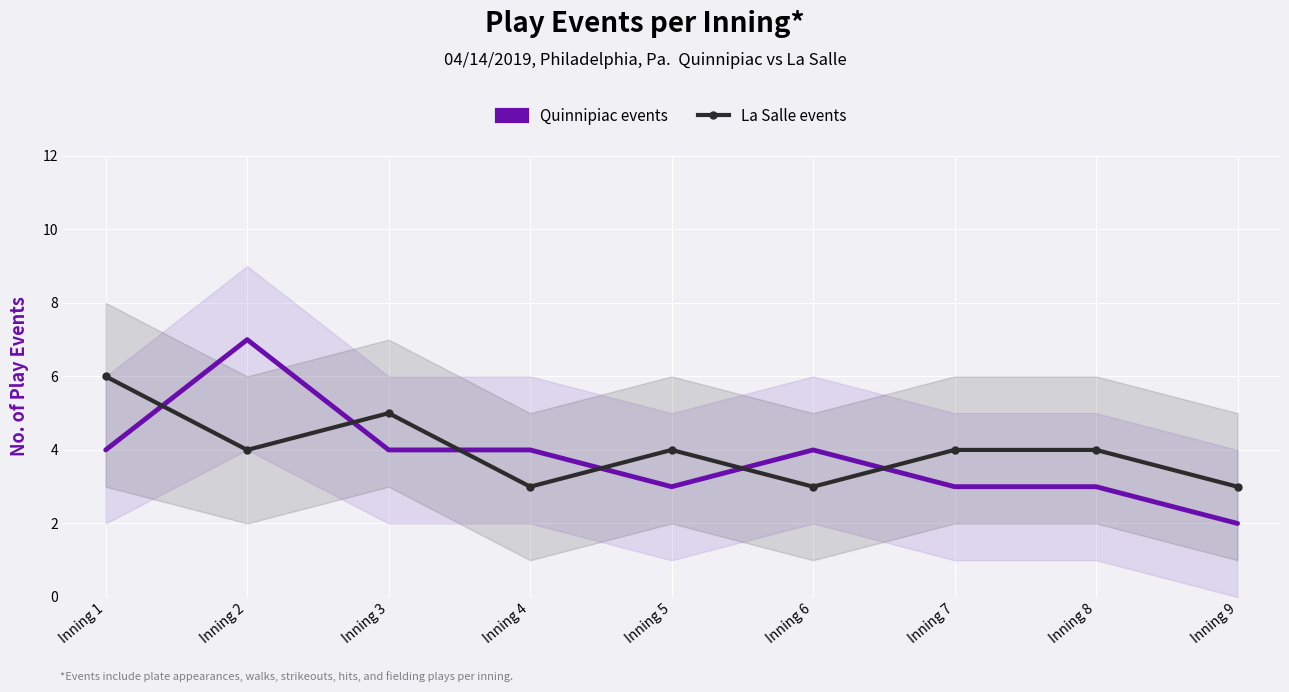

Is this an area chart (filled region under the line)?

No